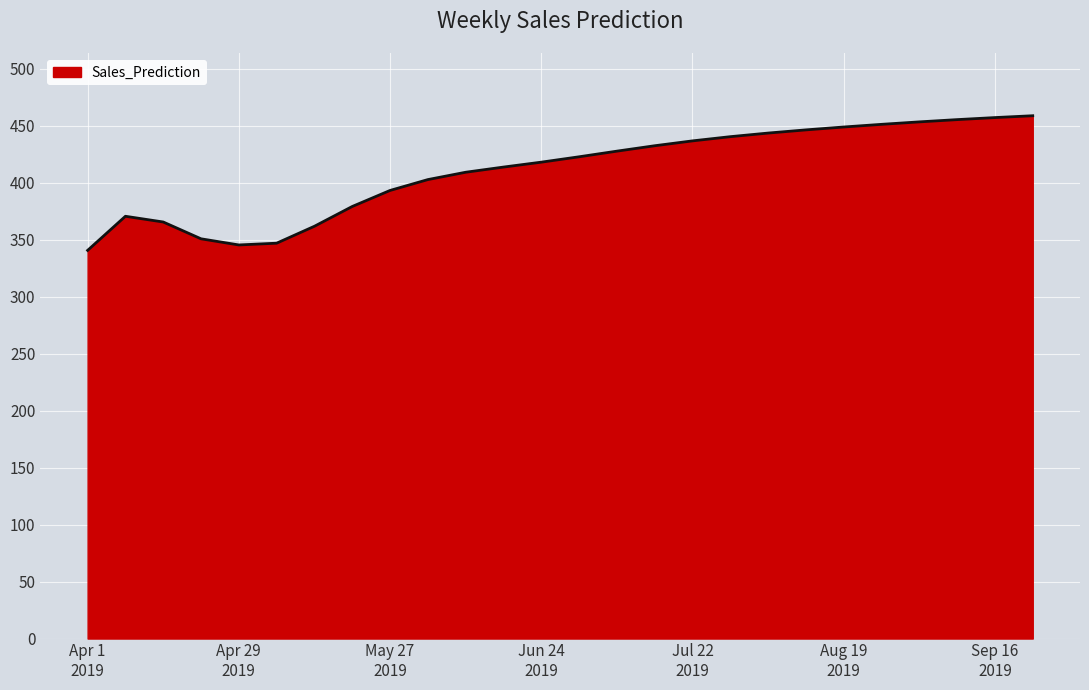

What is the sum of all values?

10673.5